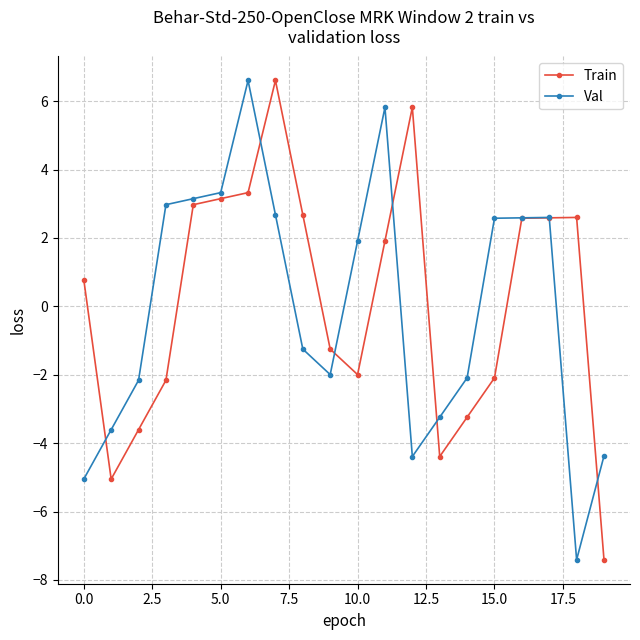

How many data points in Val are above 1?

10